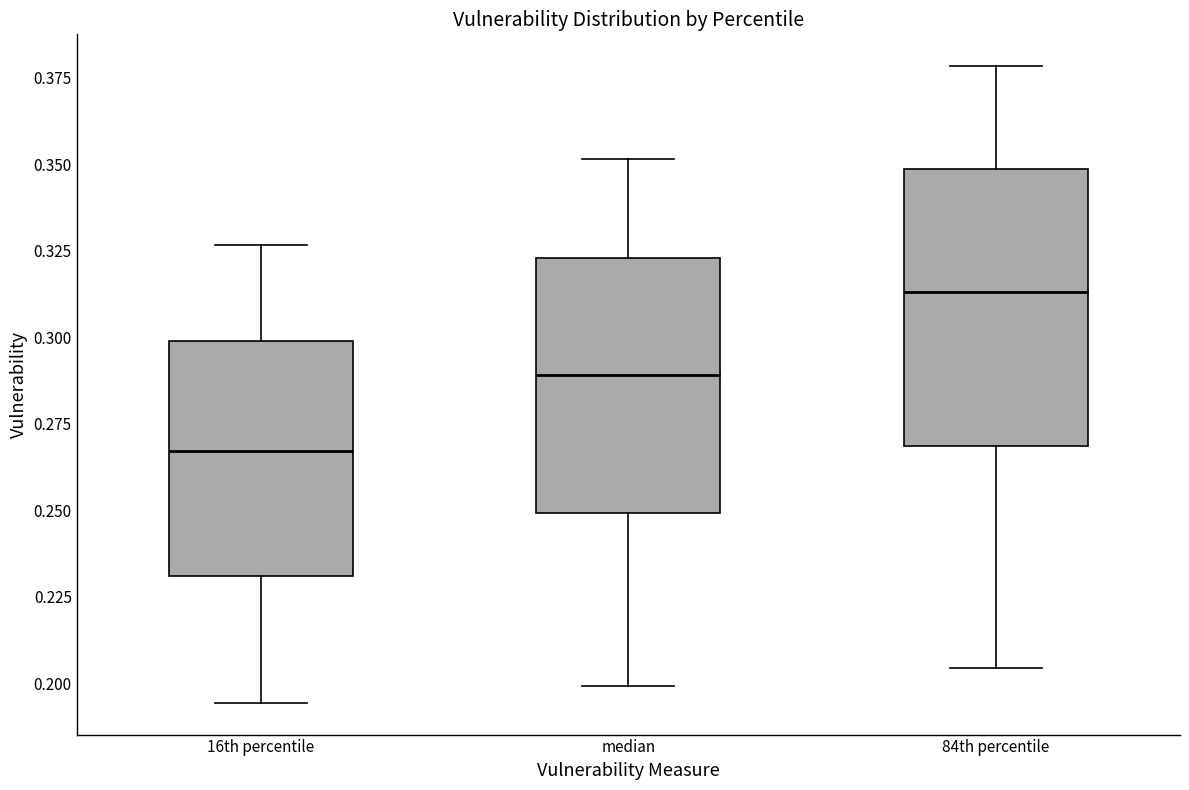

Reading left to right, transcribe this box plot: for each box, give where its median line is, the range the box spans, and where its two whiskers end, as read against the y-axis. The values are not printed on the chart, so give them approximately, as read against the axis.

16th percentile: median 0.265, box 0.230 to 0.300, whiskers 0.195 to 0.325
median: median 0.290, box 0.250 to 0.325, whiskers 0.200 to 0.350
84th percentile: median 0.315, box 0.270 to 0.350, whiskers 0.205 to 0.380